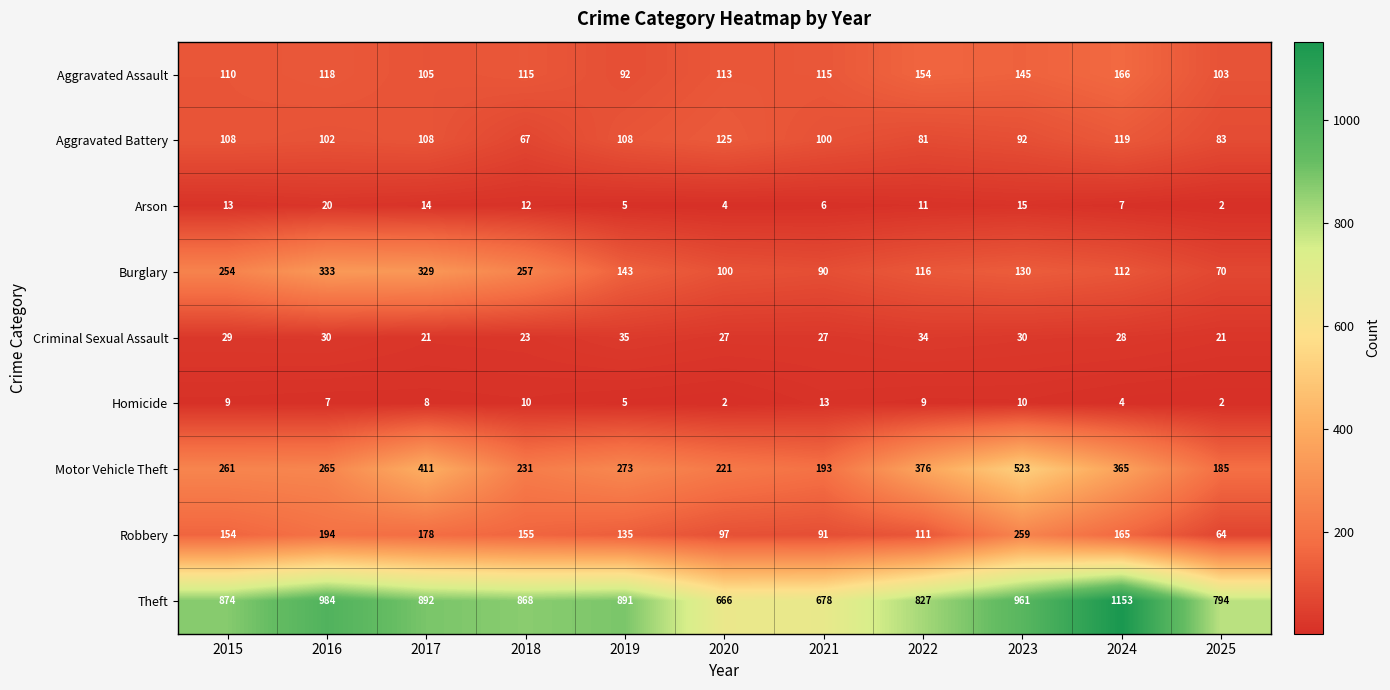

What is the total value across all series at 2016?

2053